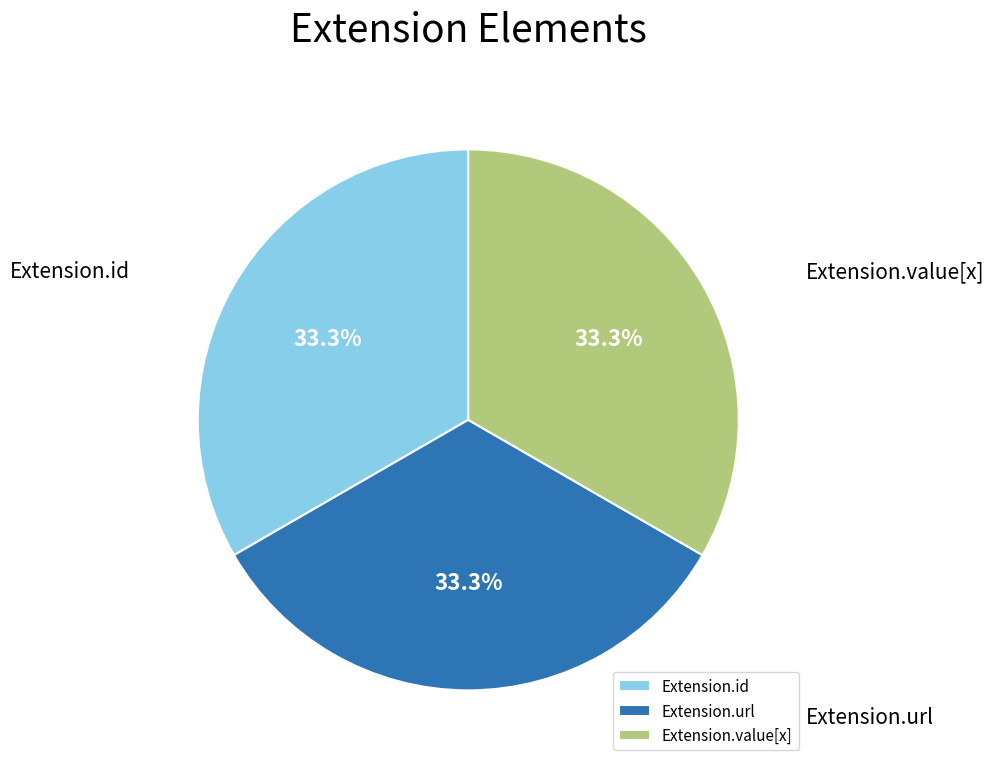

To the nearest percent, what is the difference between the largest and smallest slice percentages?

0%